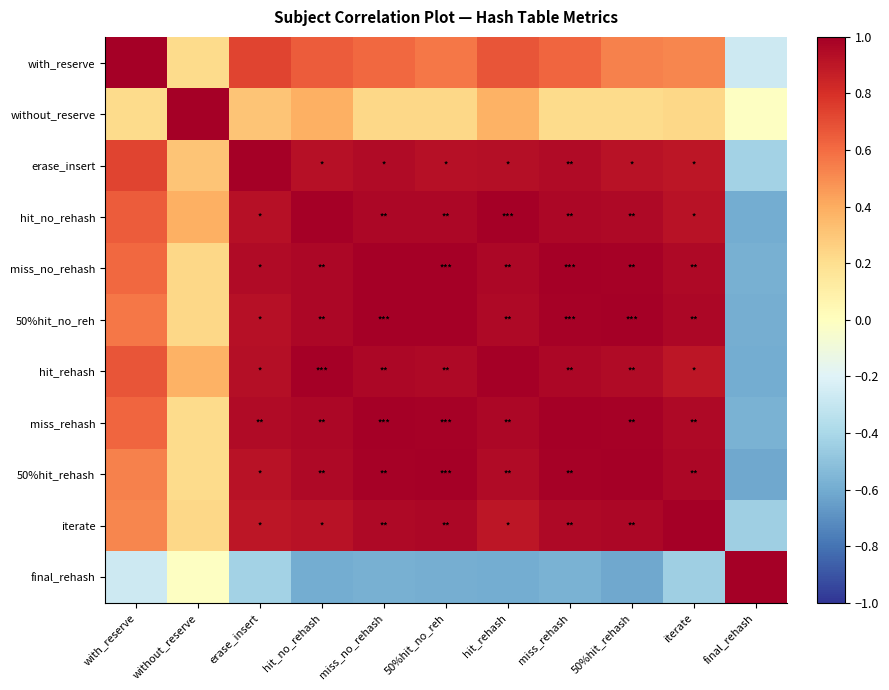

What is the total value across all series at hit_rehash?

8.1